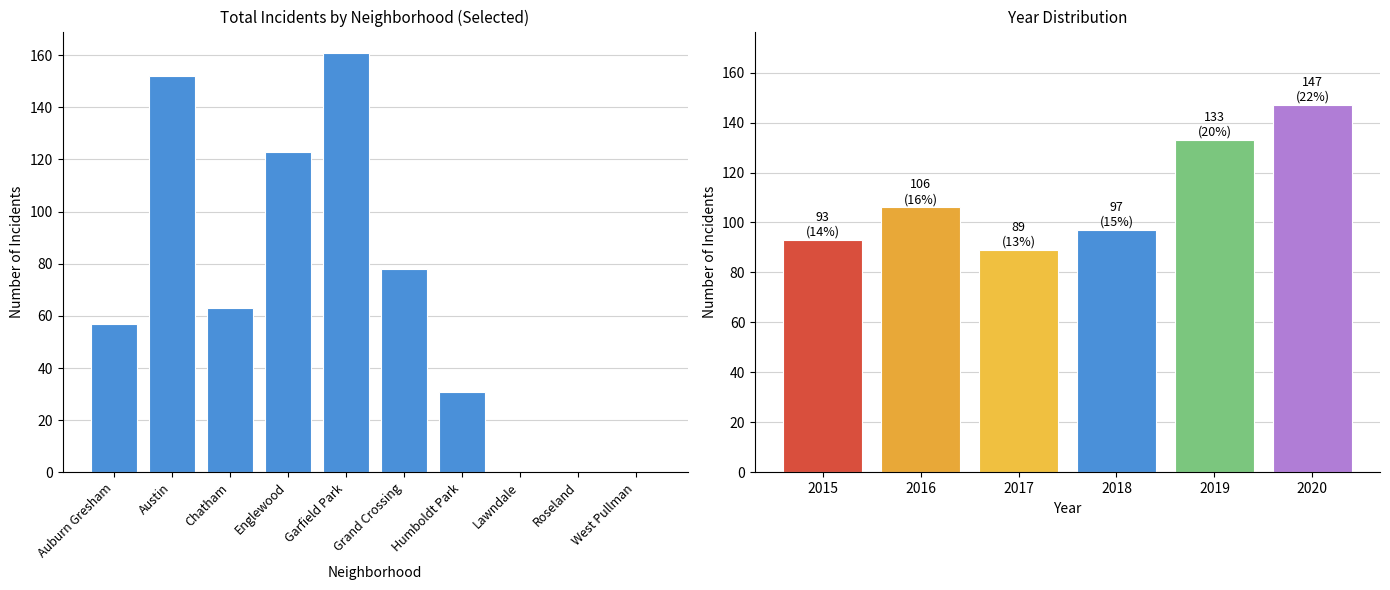

Rank the categories by value from lowest to highest.

Lawndale, Roseland, West Pullman, Humboldt Park, Auburn Gresham, Chatham, Grand Crossing, Englewood, Austin, Garfield Park